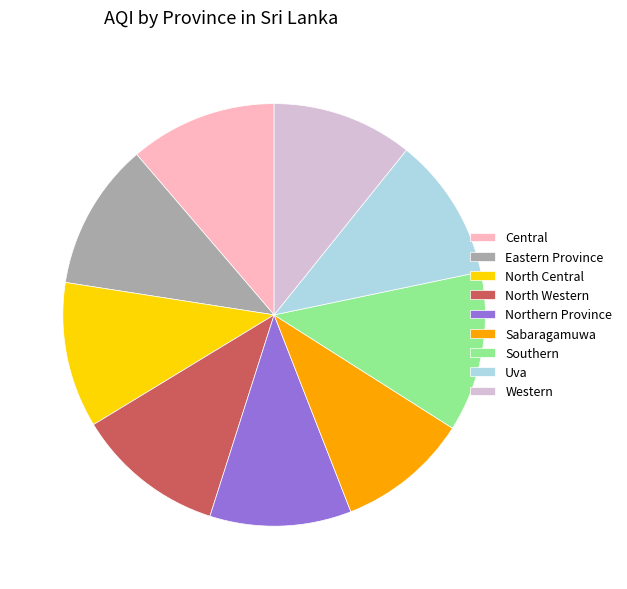

Which category has the biggest portion of the pie?

Southern